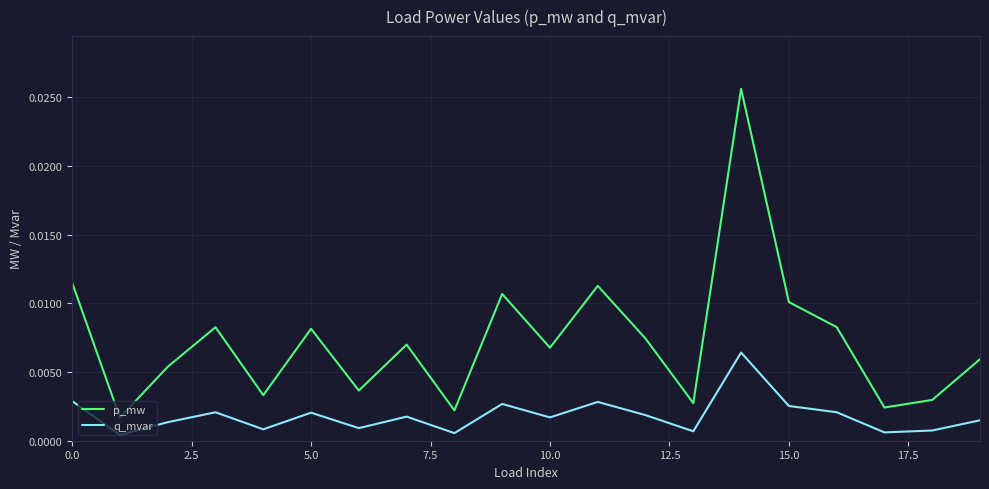

True or false: q_mvar and p_mw cross at least once.

False